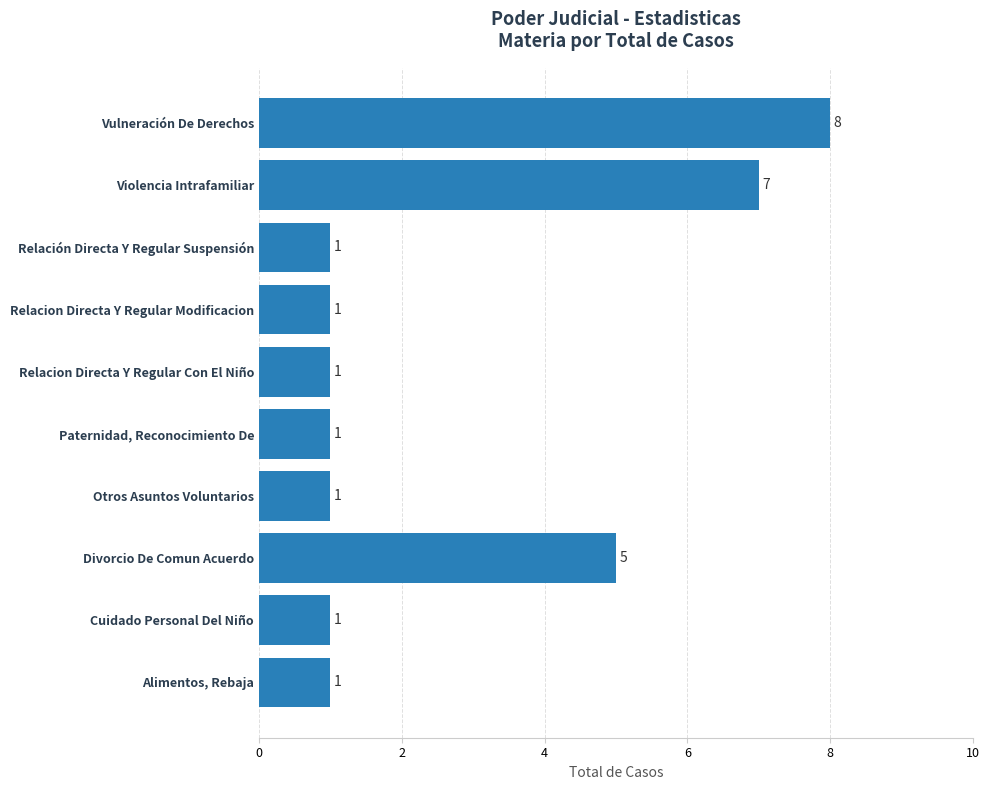

What is the greatest value displayed?

8